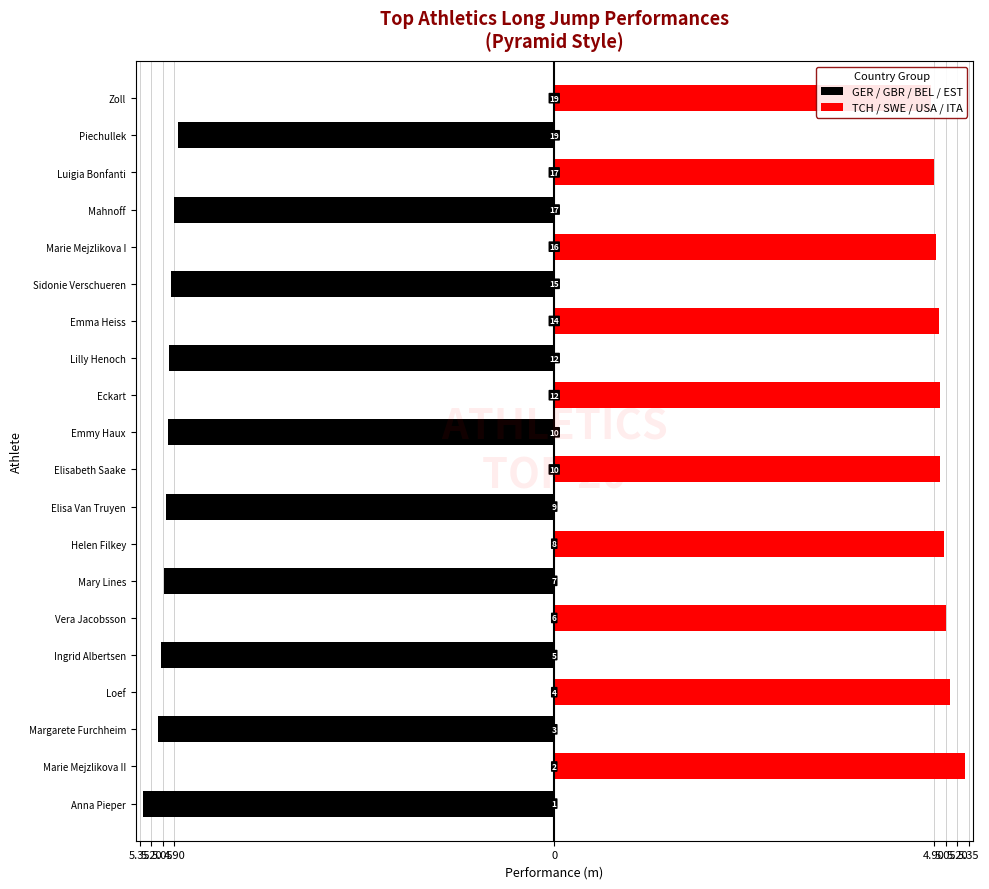

What is the spread (max minus min) of values at 5.35?

10.6